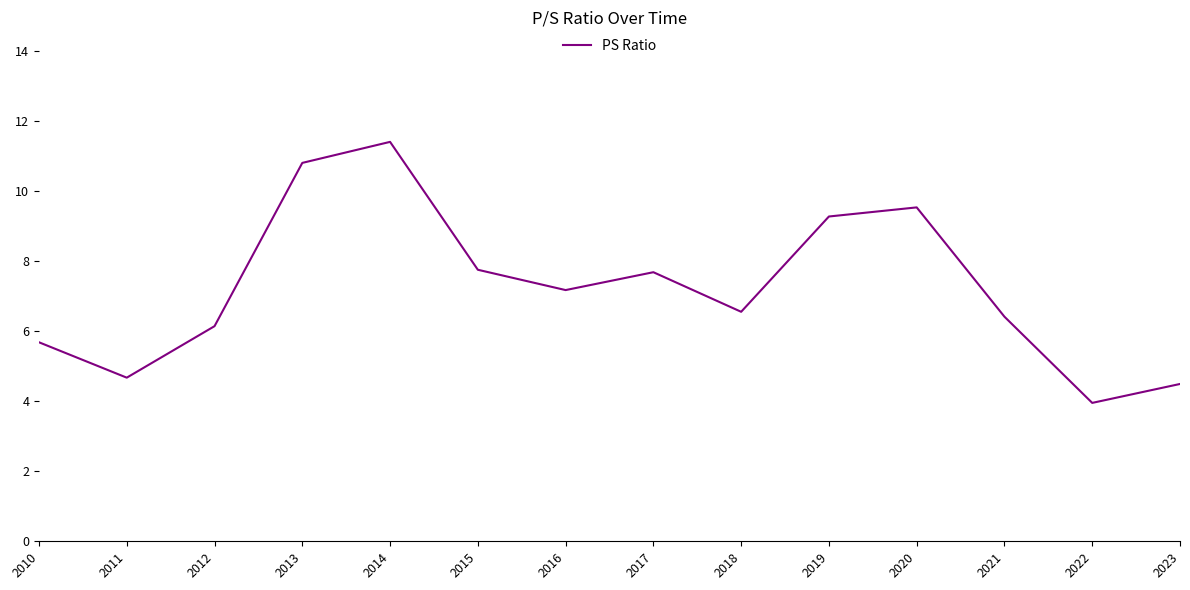

Approximately how many times larger is the value at 2020 compared to 2013?

0.9